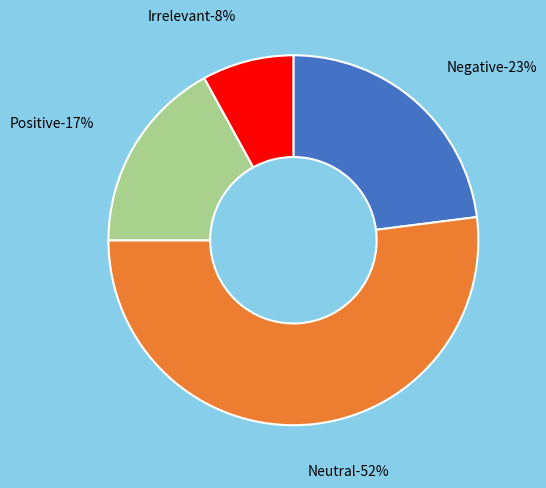

Approximately how many times larger is the value at Neutral compared to Irrelevant?

6.5